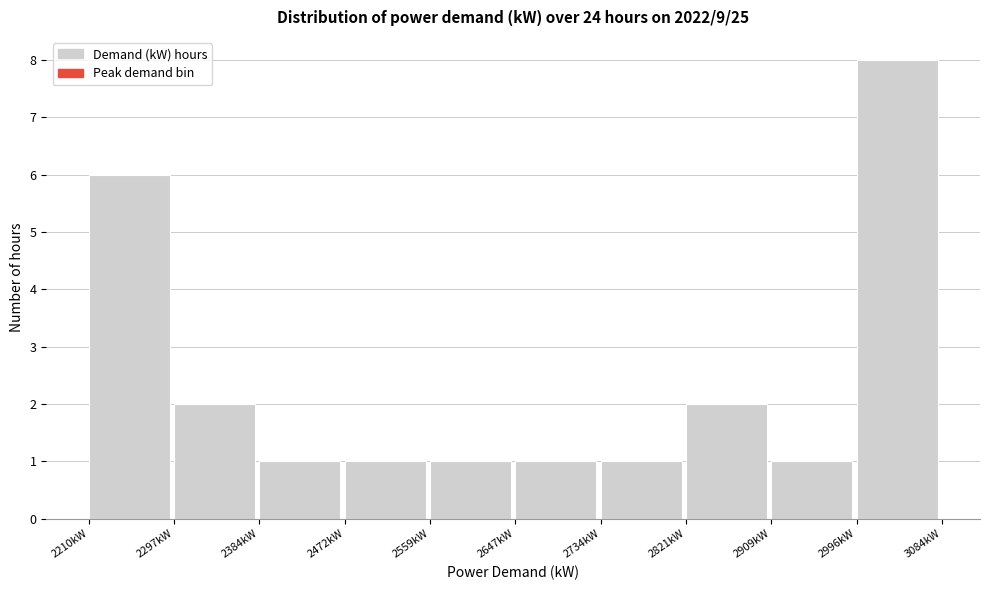

Over which range of the x-axis is the bar tallest?

3000 to 3080